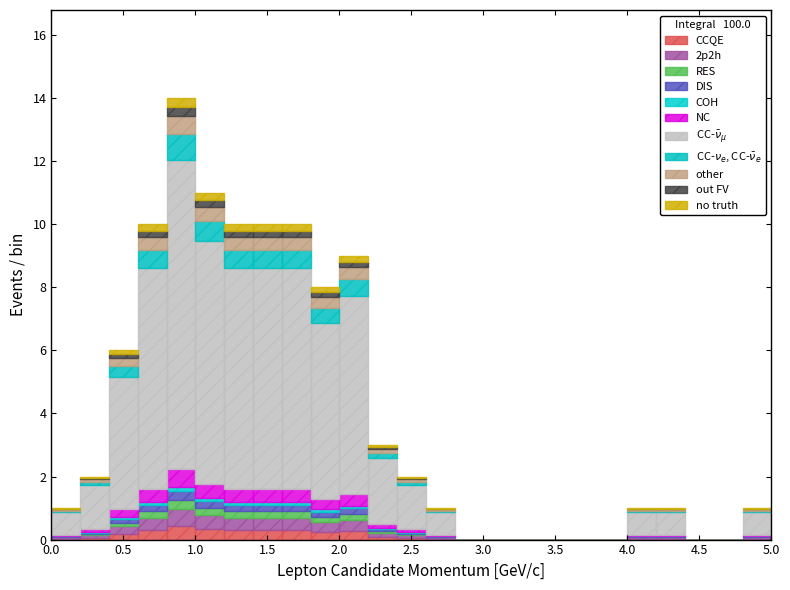

What is the total height of the stacked bar covering 0.0 to 0.2 on the x-axis? The values are not printed on the chart, so give them approximately, as read against the axis.

1